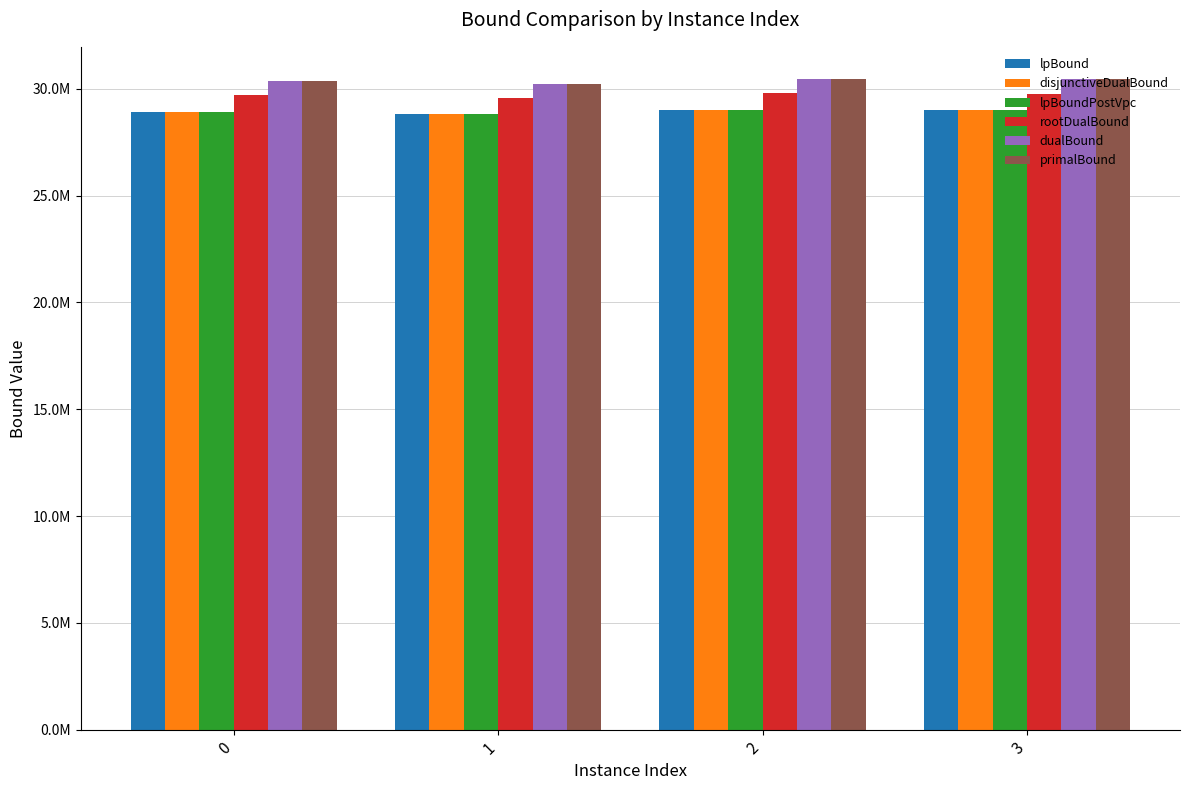

Which series has the widest spread of values?

rootDualBound